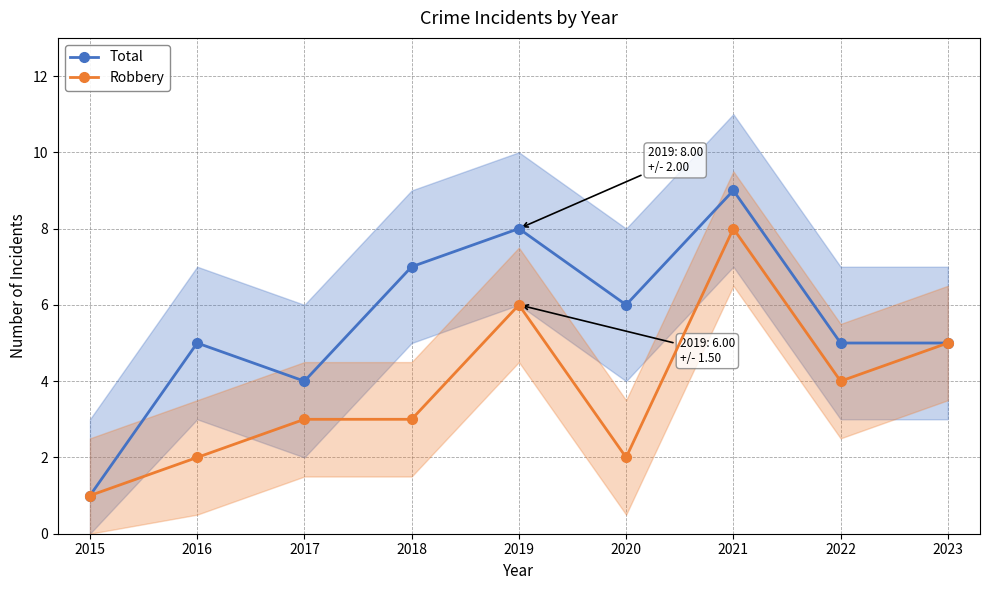

True or false: Total and Robbery intersect in this chart.

False